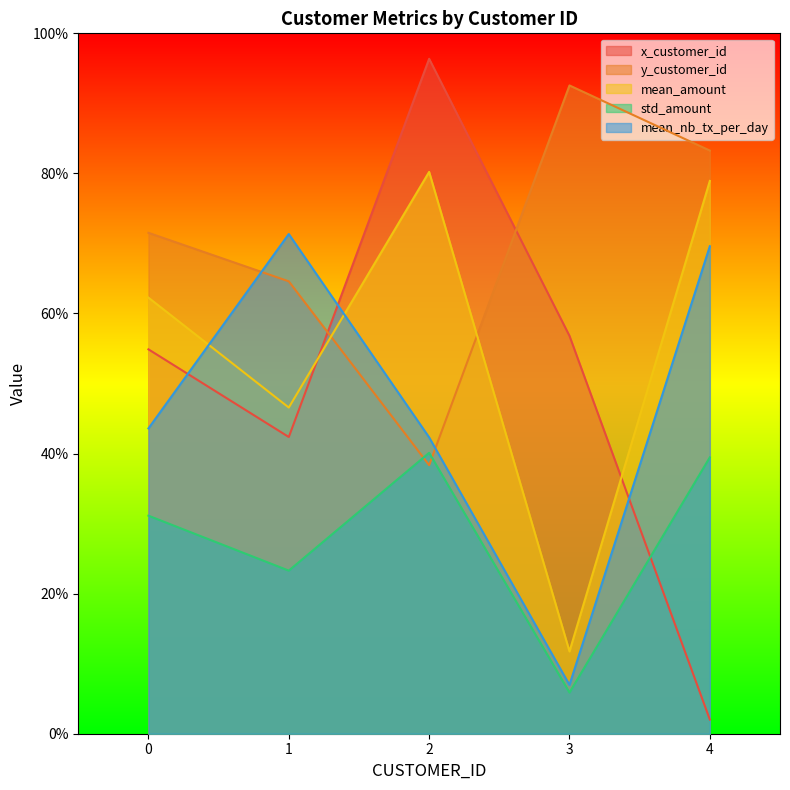

How many interior local valleys does the std_amount series have?

2